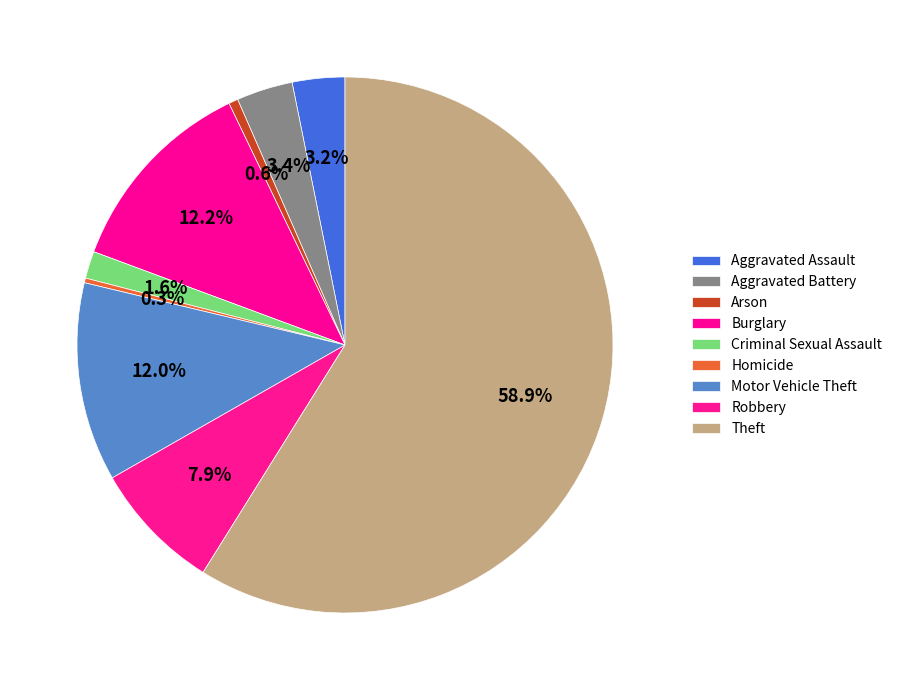

How many segments does this pie chart have?

9